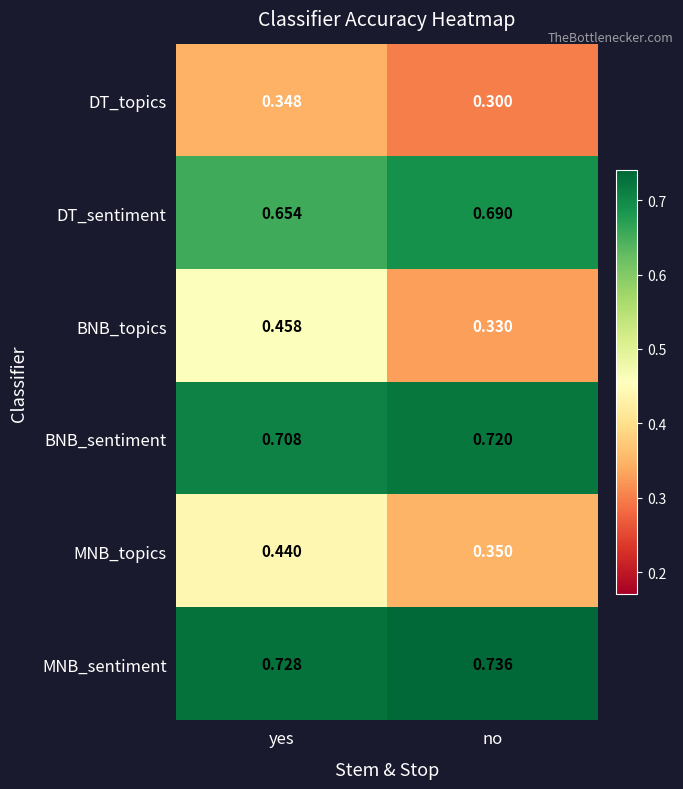

Which series has the widest spread of values?

BNB_topics